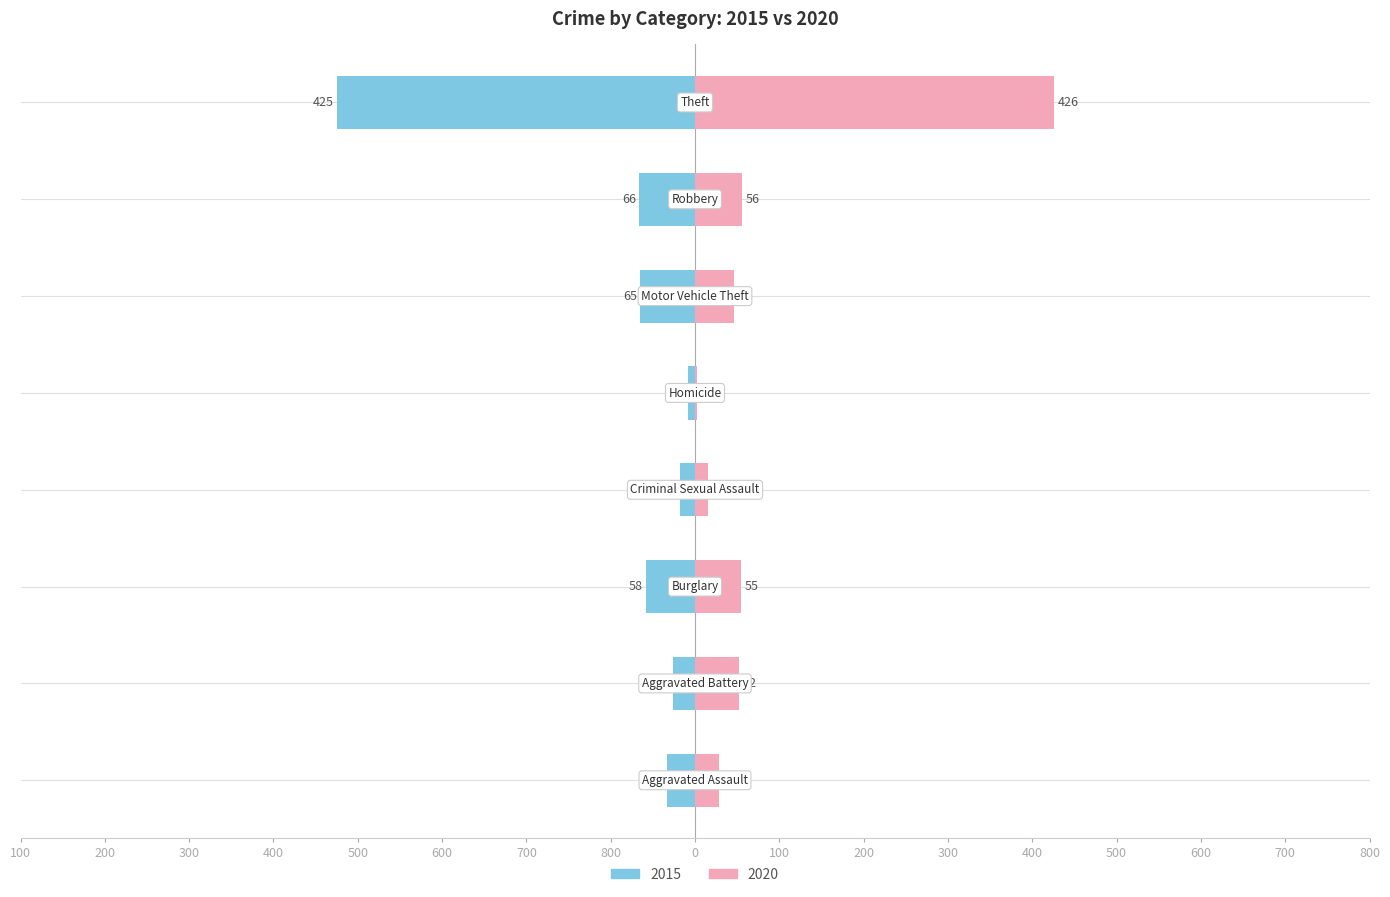

How many categories are shown in the chart?

8